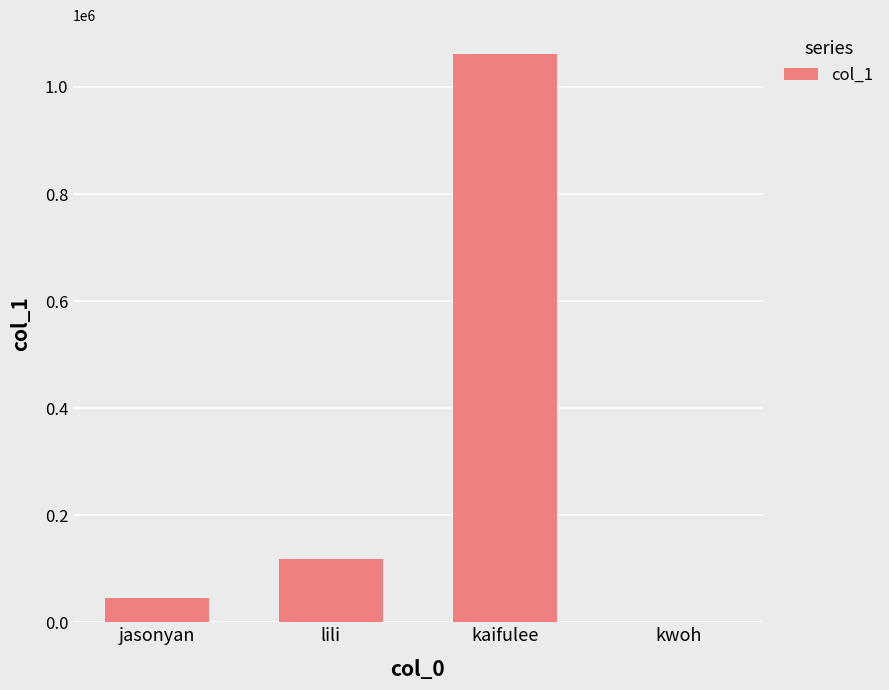

Which category has the highest value across all series?

kaifulee